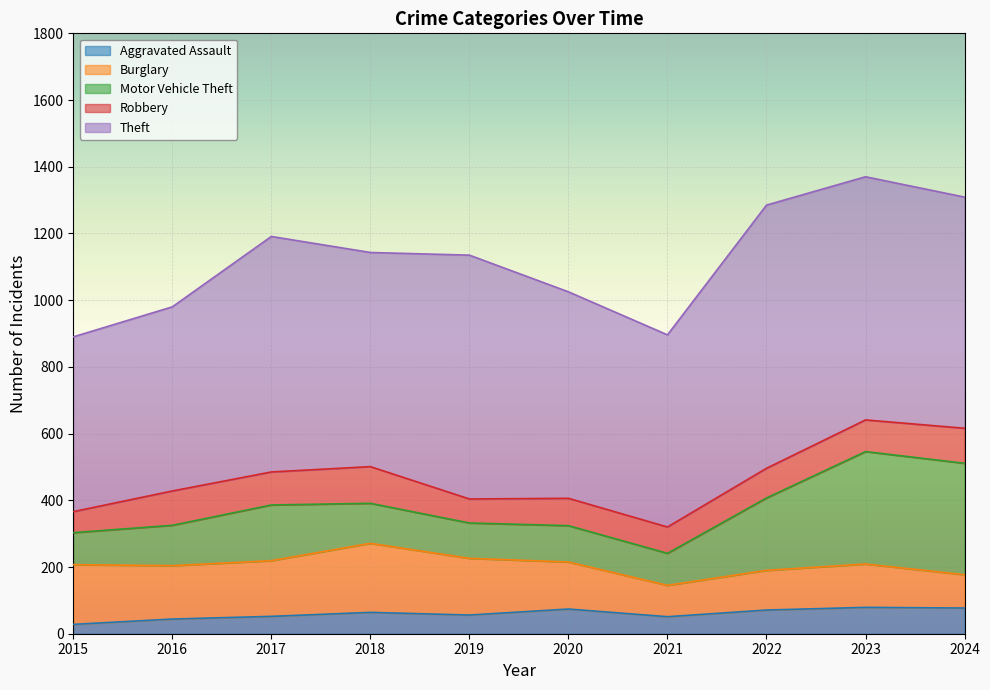

What is the smallest value displayed?

28